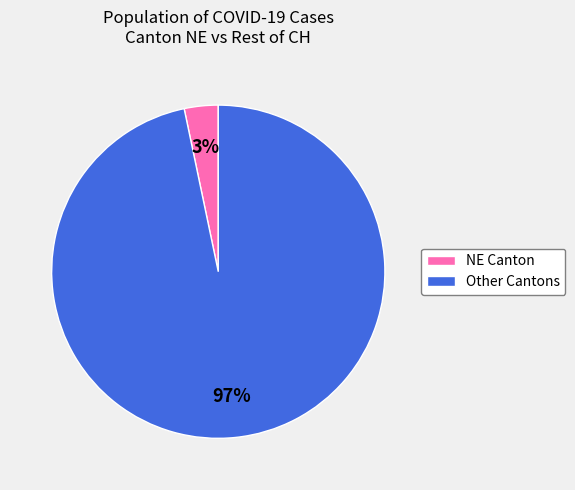

Is there any slice that represents more than half of the pie?

Yes